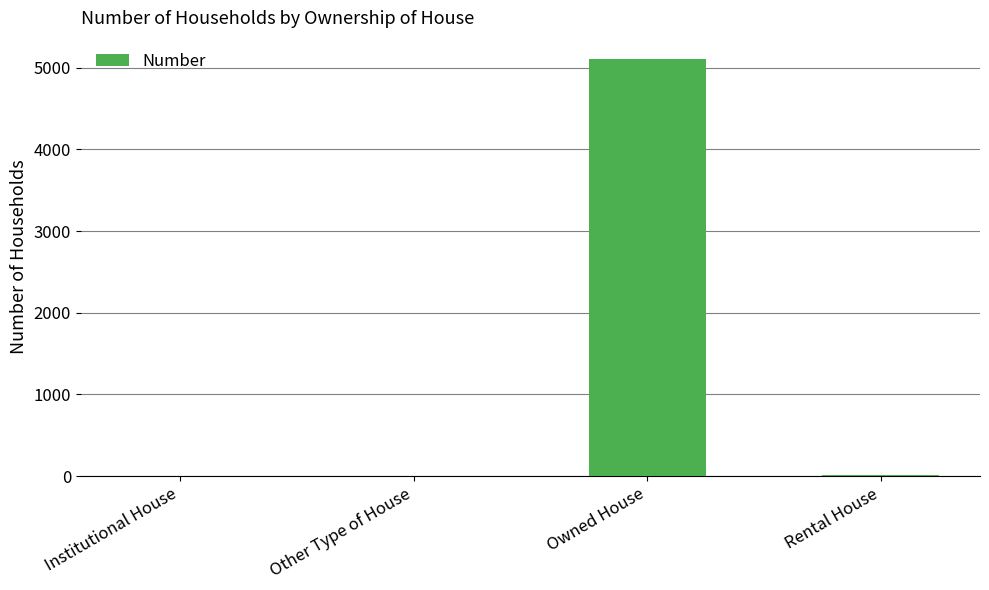

The chart shows a value of 0 at Other Type of House. True or false?

True